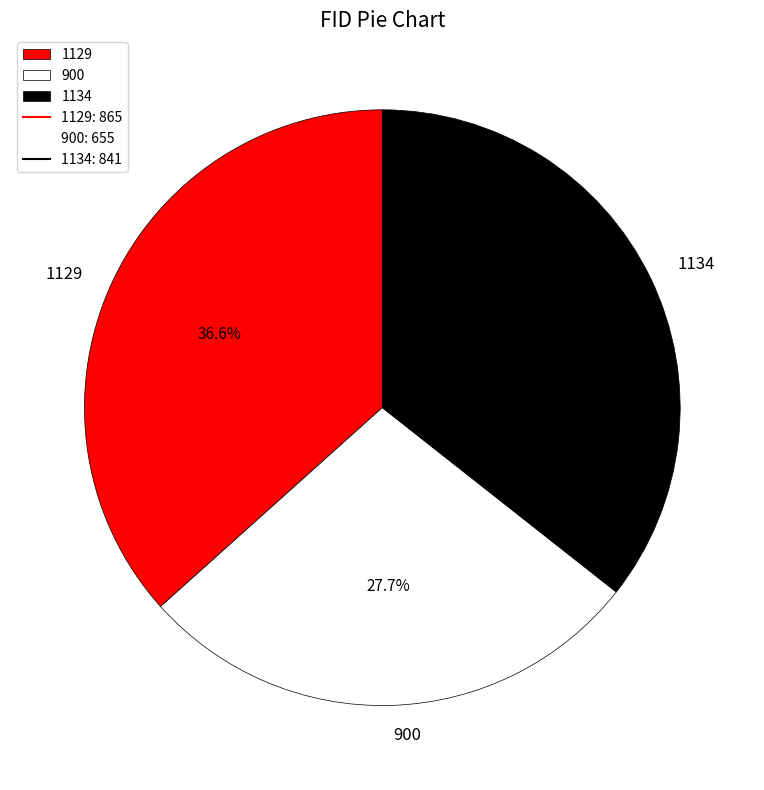

Which slice is the largest?

1129